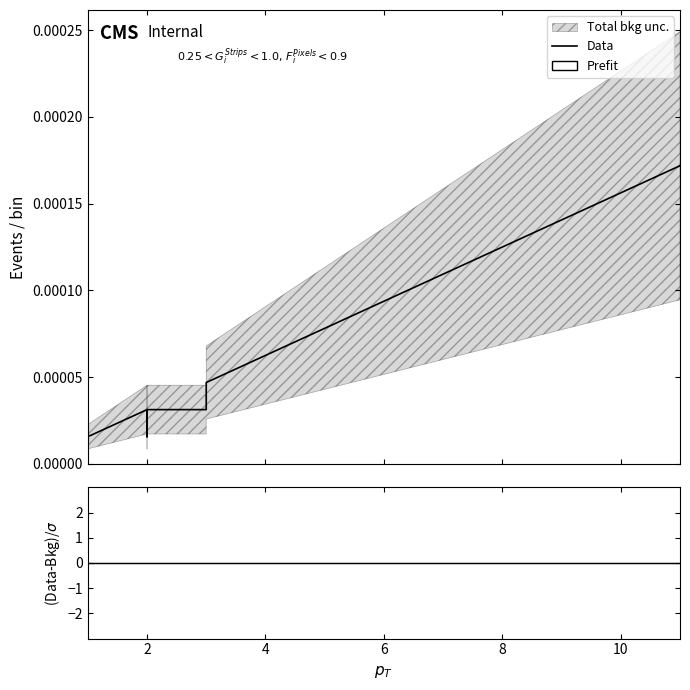

Does the chart have visible grid lines?

No